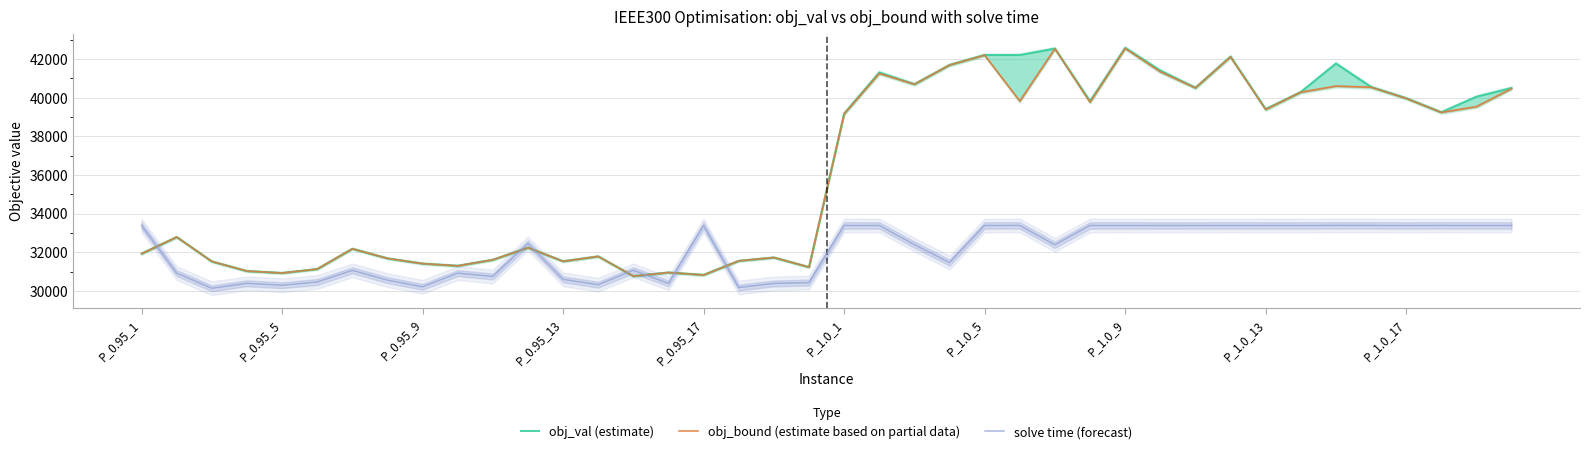

How many lines are shown in the chart?

3